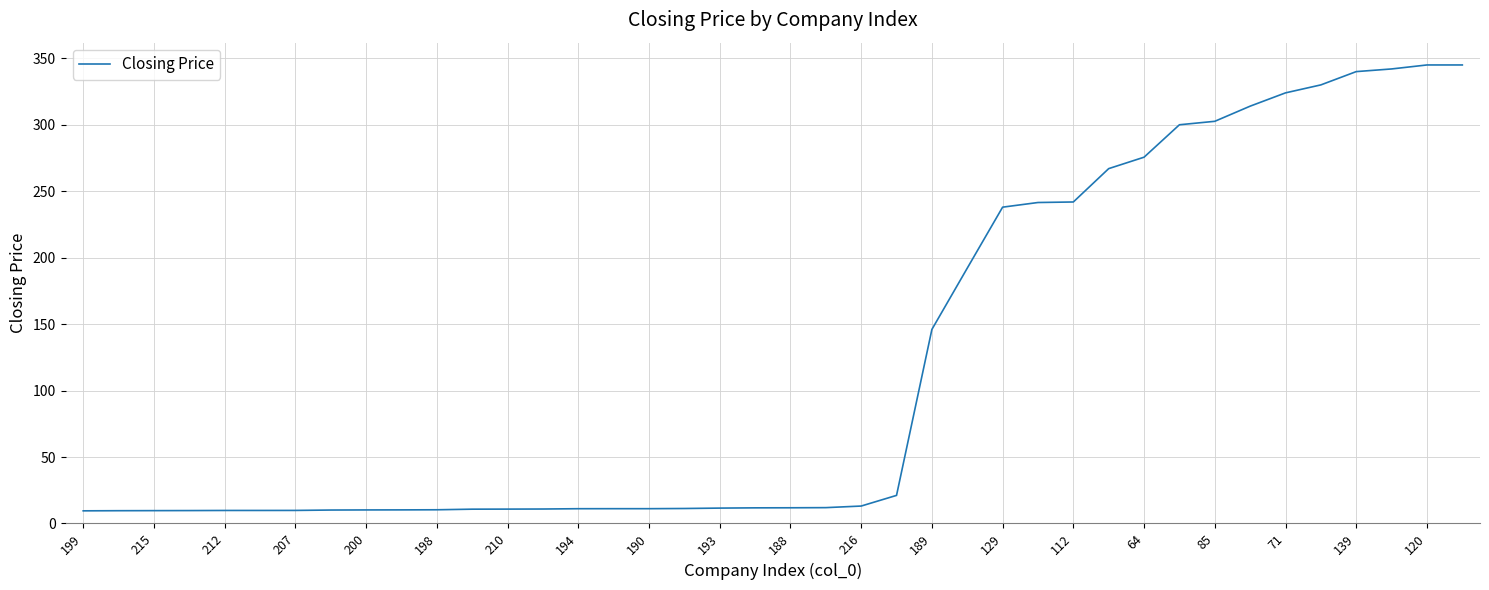

What is the greatest value displayed?

345.0